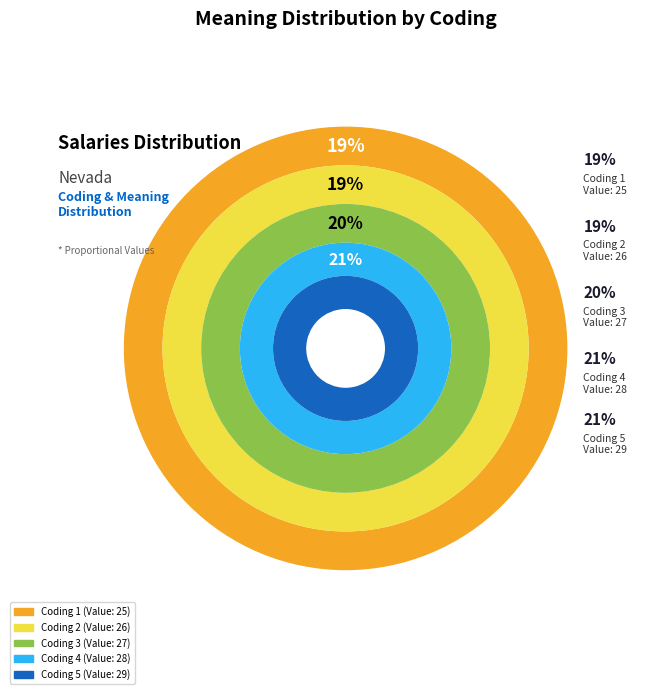

How many slices are in this pie chart?

5